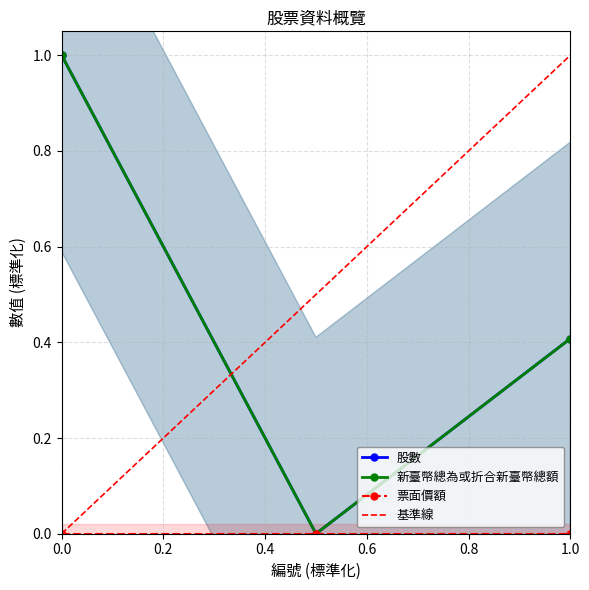

What is the difference between the maximum and minimum values in the 股數 series?

1.0